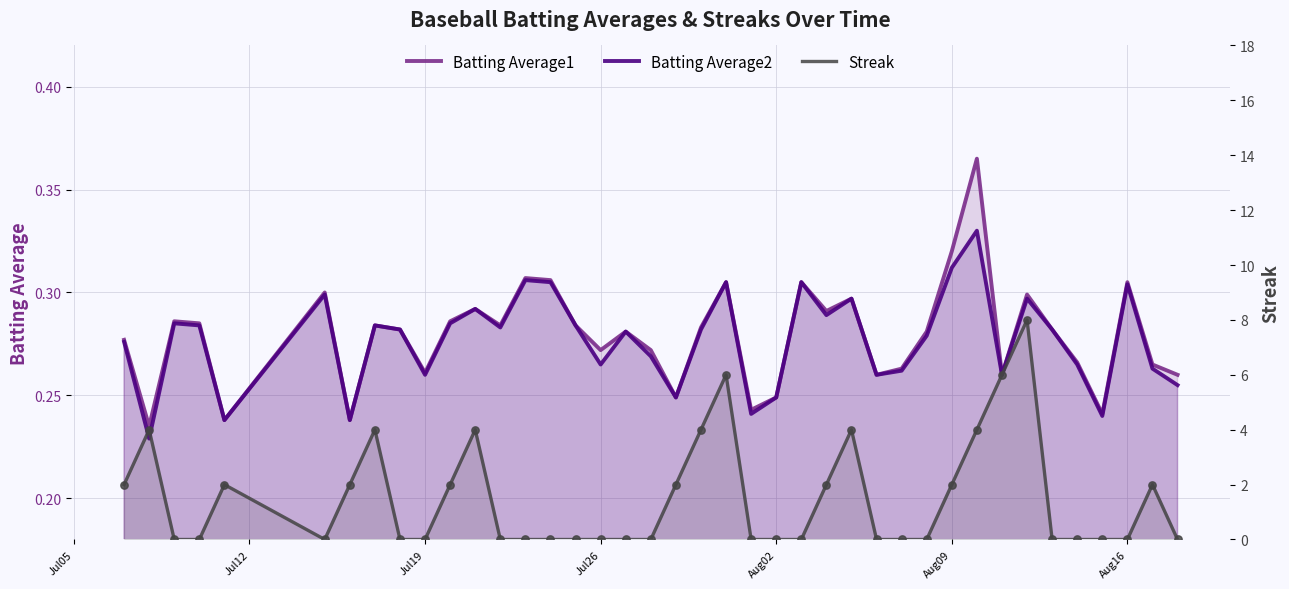

Is the value of Batting Average1 at 12 greater than the value of Batting Average2 at 22?

Yes